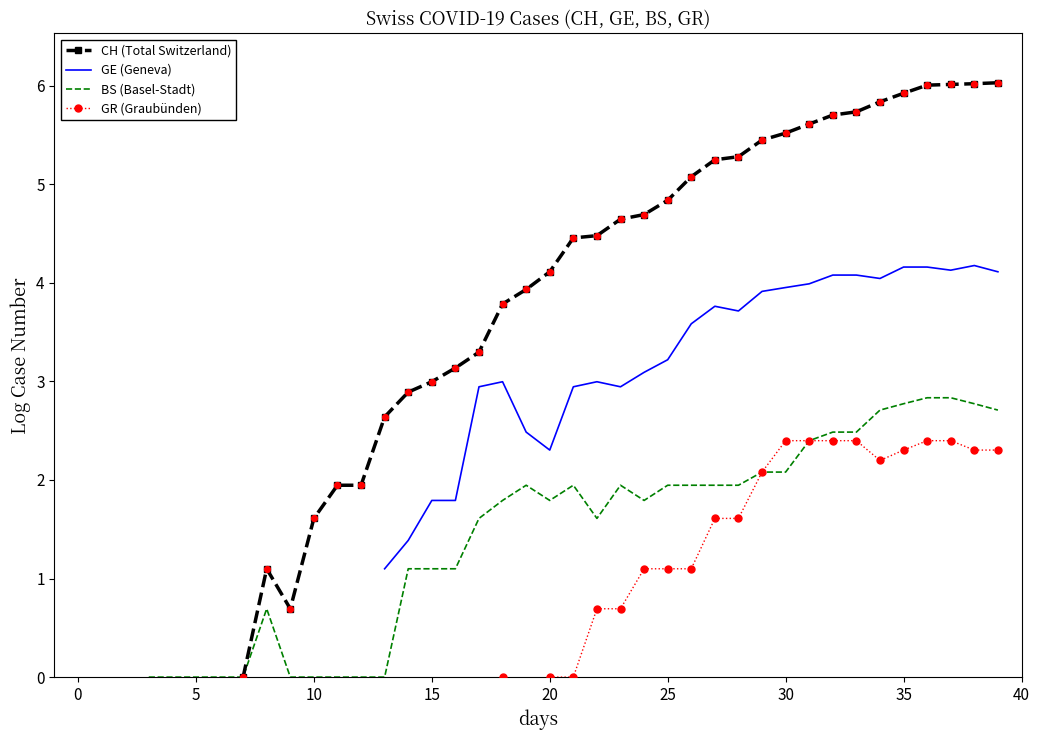

Is the value of CH (Total Switzerland) at 10 greater than the value of GE (Geneva) at −5?

No